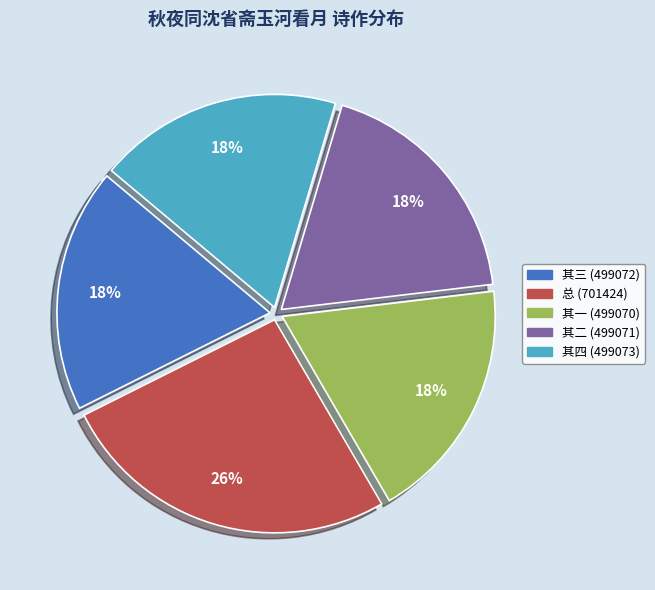

Is there any slice that represents more than half of the pie?

No